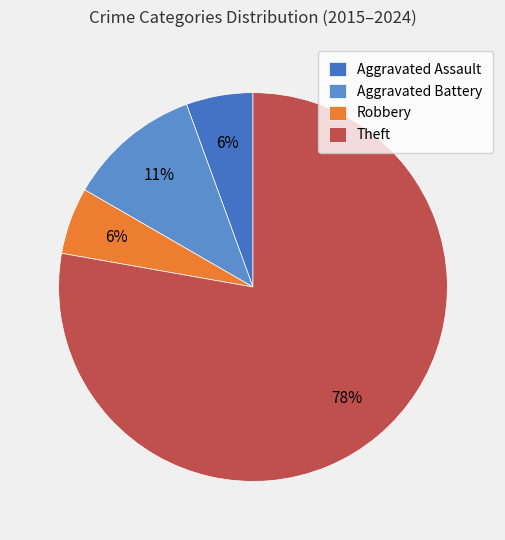

What is the largest slice in the pie chart?

Theft